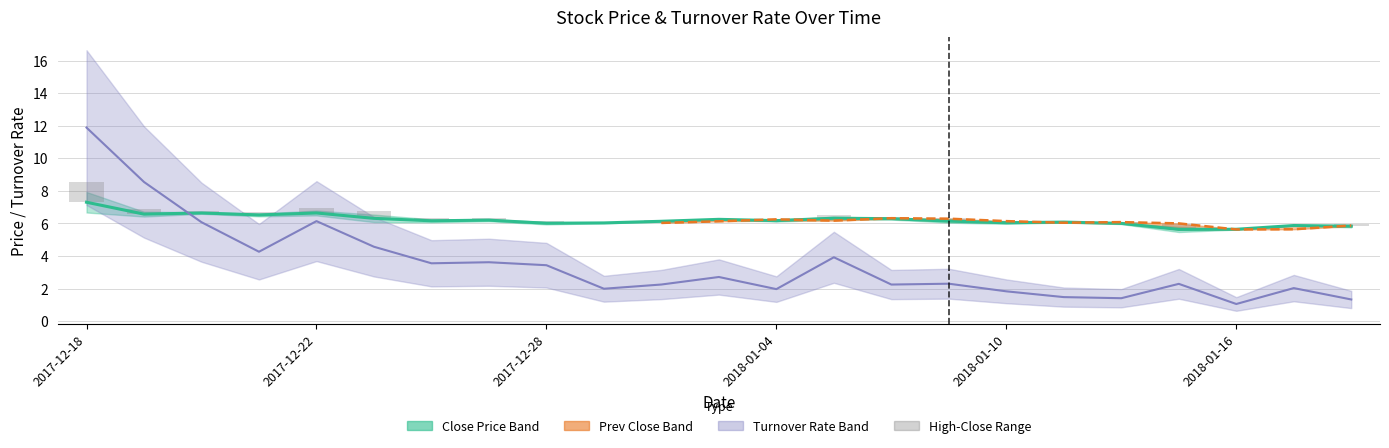

What is the value of the close bar at the 5th from the left?

6.6